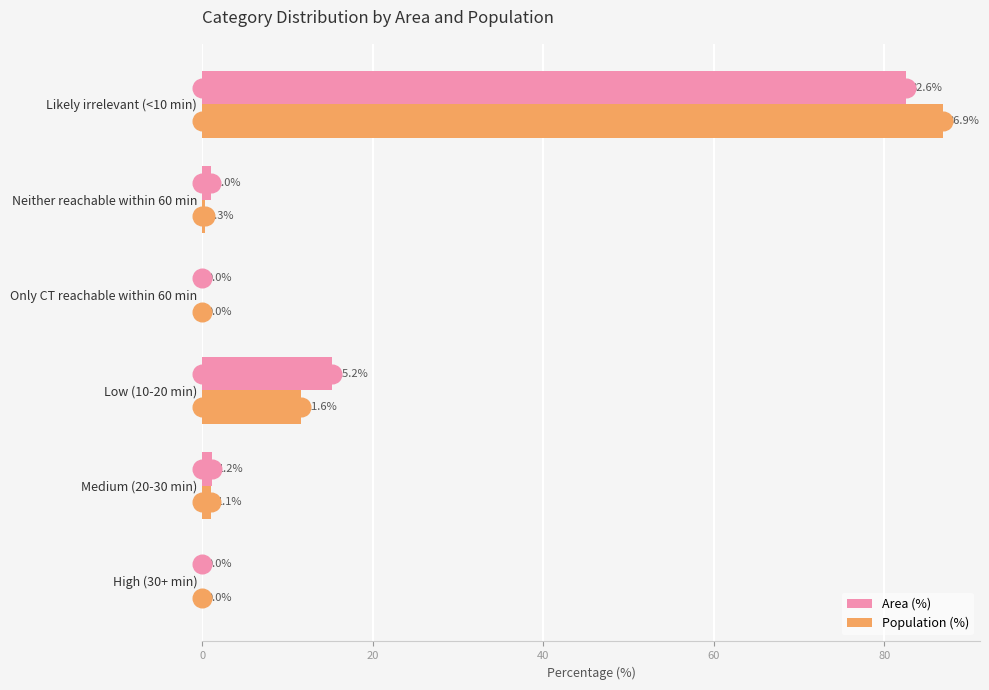

Is the value of Area (%) at Likely irrelevant (<10 min) greater than the value of Population (%) at Only CT reachable within 60 min?

Yes